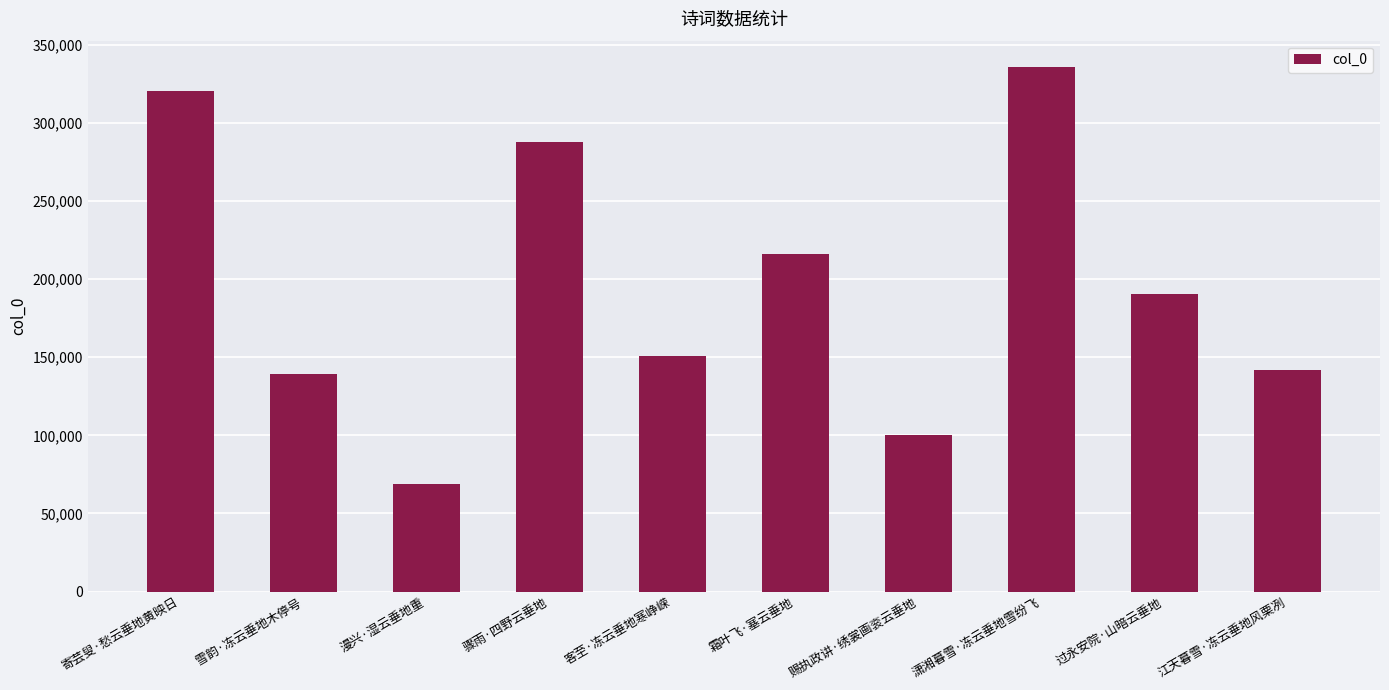

What is the ratio of the value at 潇湘暮雪·冻云垂地雪纷飞 to the value at 过永安院·山暗云垂地?

1.8